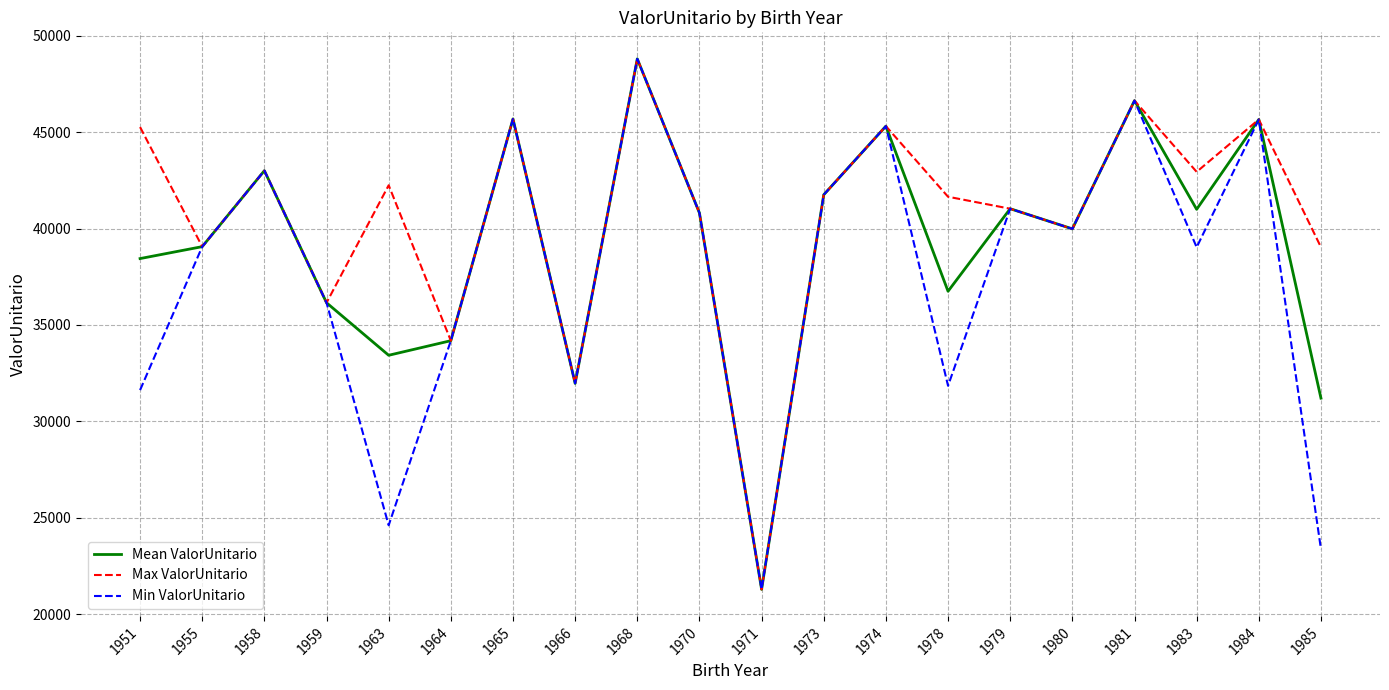

What are all the series names shown in the legend?

Mean ValorUnitario, Max ValorUnitario, Min ValorUnitario